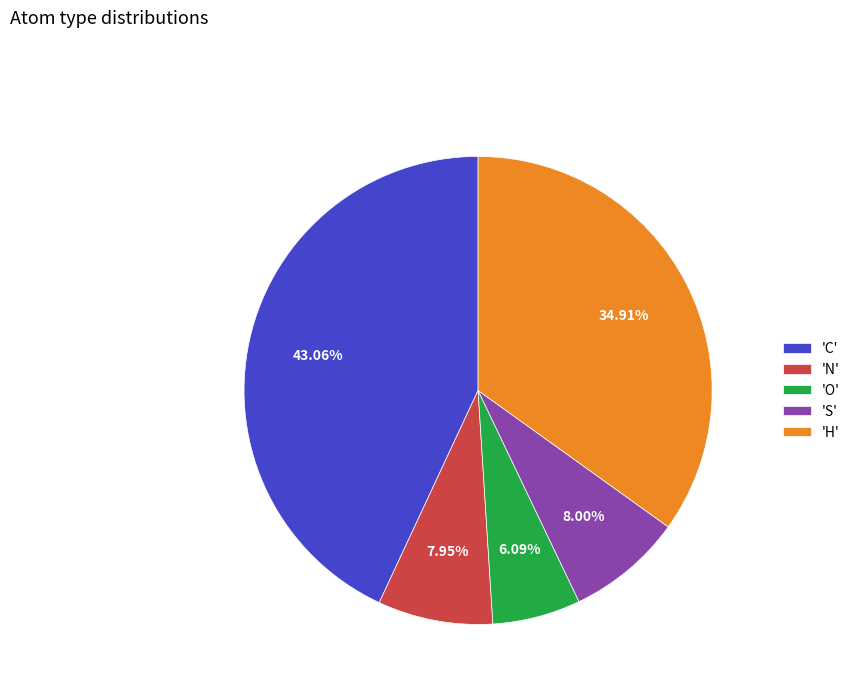

Which has a higher value, 'O' or 'H'?

'H'